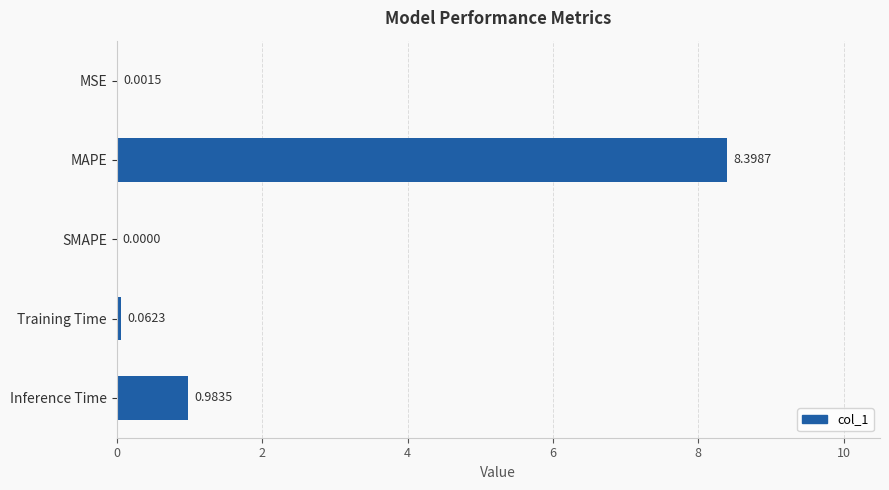

What is the change in value from MAPE to SMAPE?

-8.4